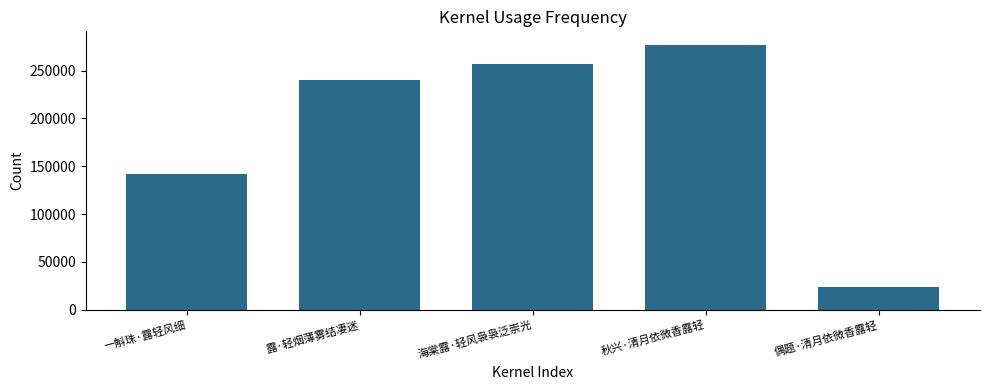

How many series are shown in this chart?

1